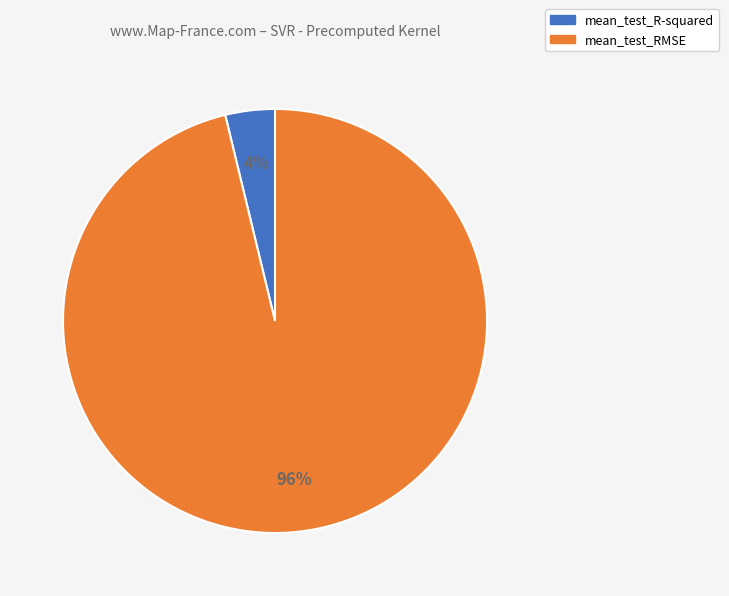

Do mean_test_RMSE and mean_test_R-squared together represent more than half of the pie?

Yes